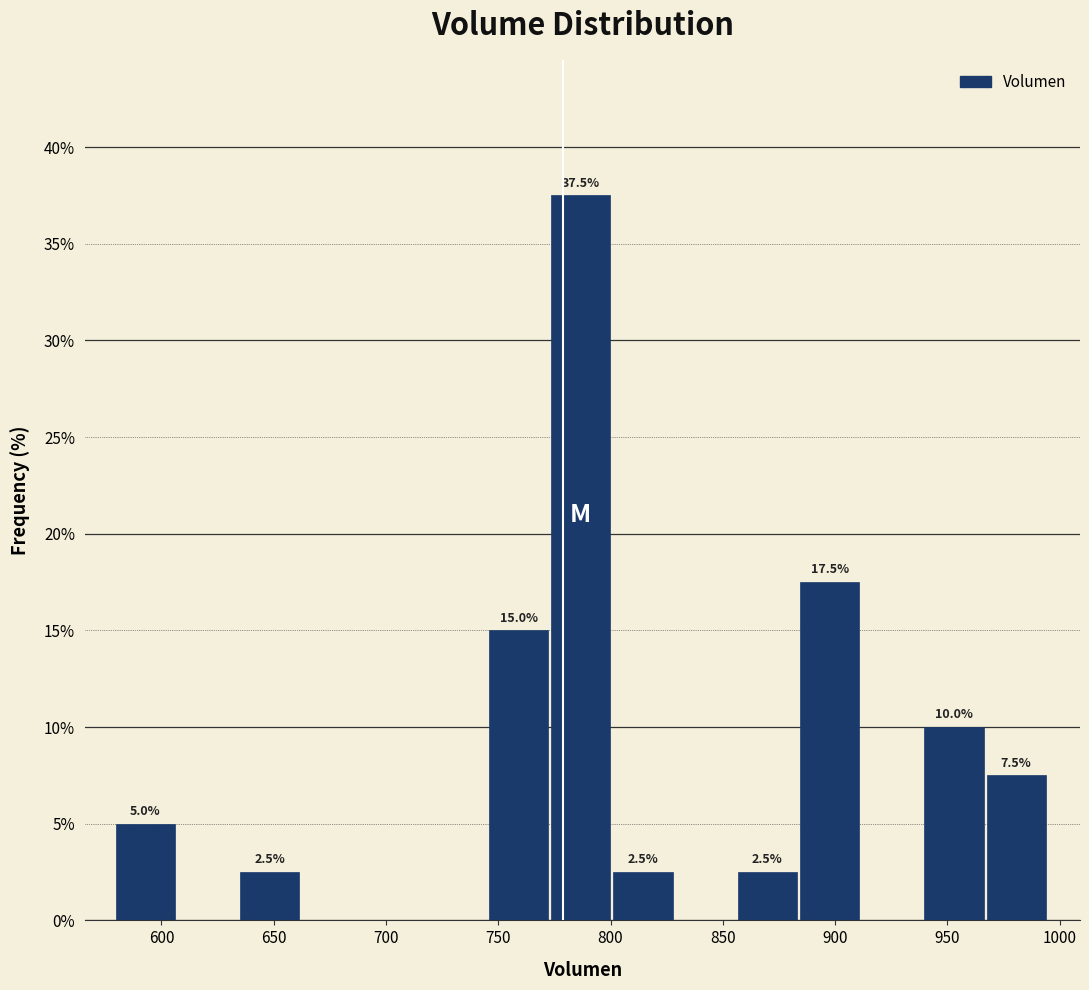

Which range on the x-axis has the tallest bar?

775 to 800